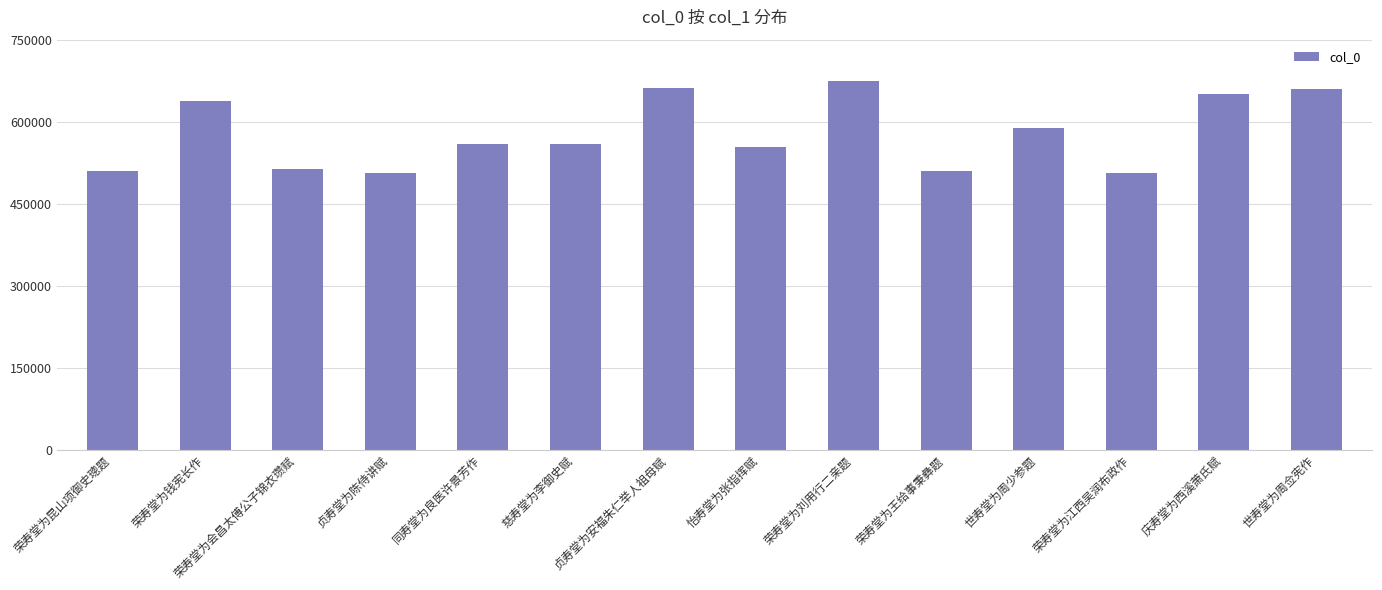

What is the ratio of the value at 同寿堂为良医许景芳作 to the value at 怡寿堂为张指挥赋?

1.0